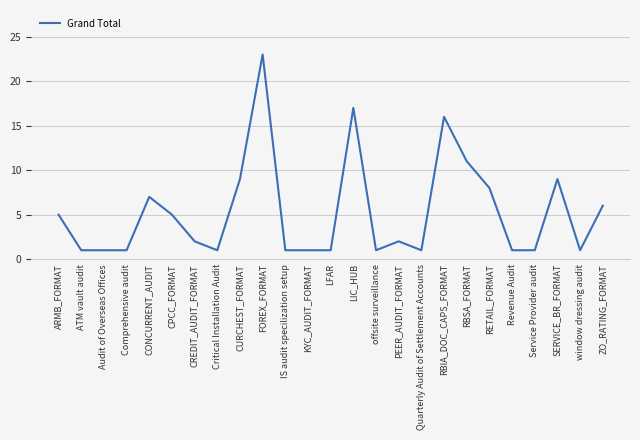

Is this an area chart (filled region under the line)?

No